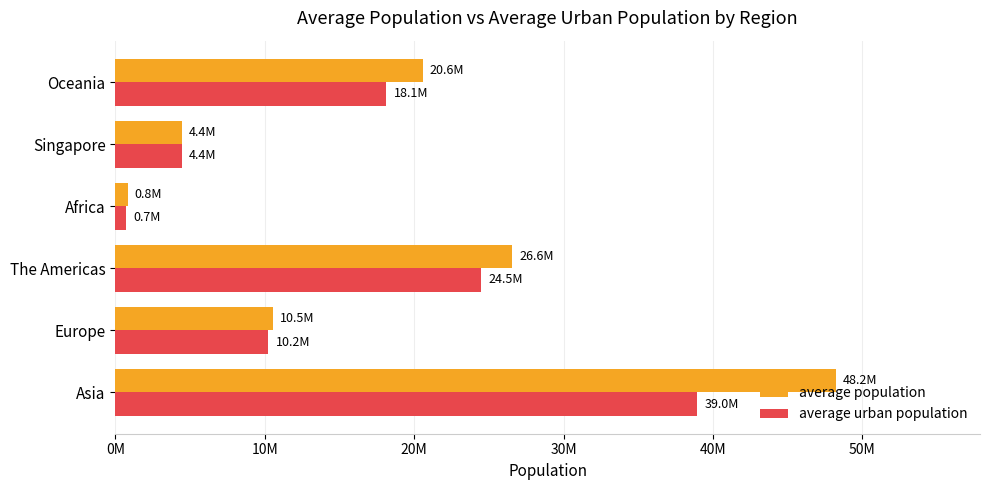

Which series has the largest total across all categories?

average population